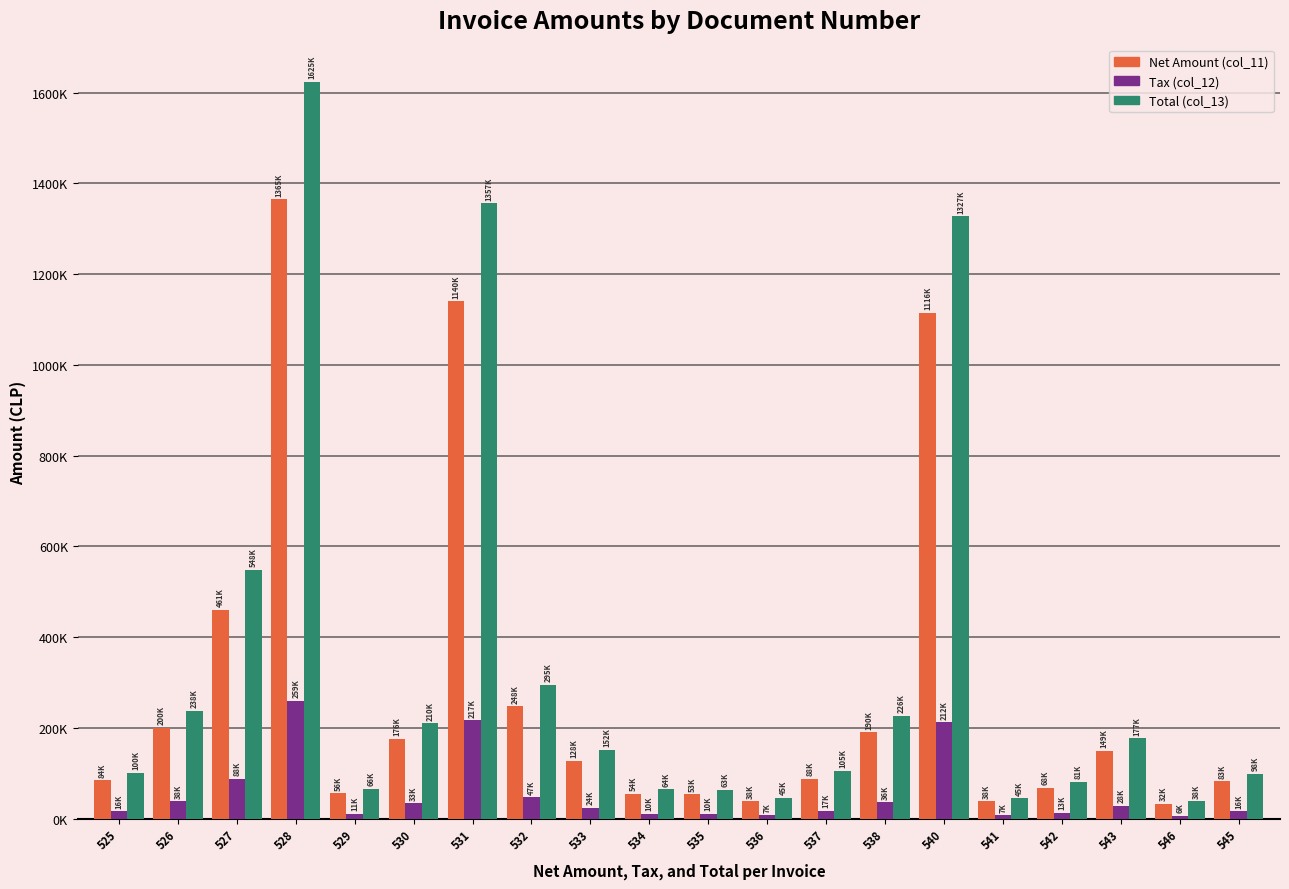

What are all the series names shown in the legend?

Net Amount (col_11), Tax (col_12), Total (col_13)